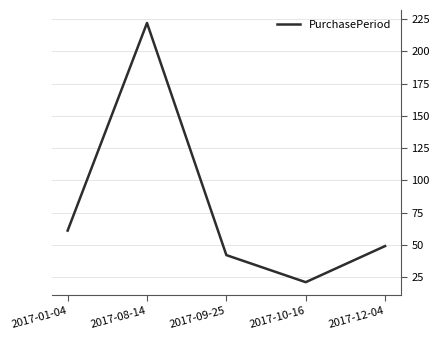

Rank the categories by value from lowest to highest.

2017-10-16, 2017-09-25, 2017-12-04, 2017-01-04, 2017-08-14